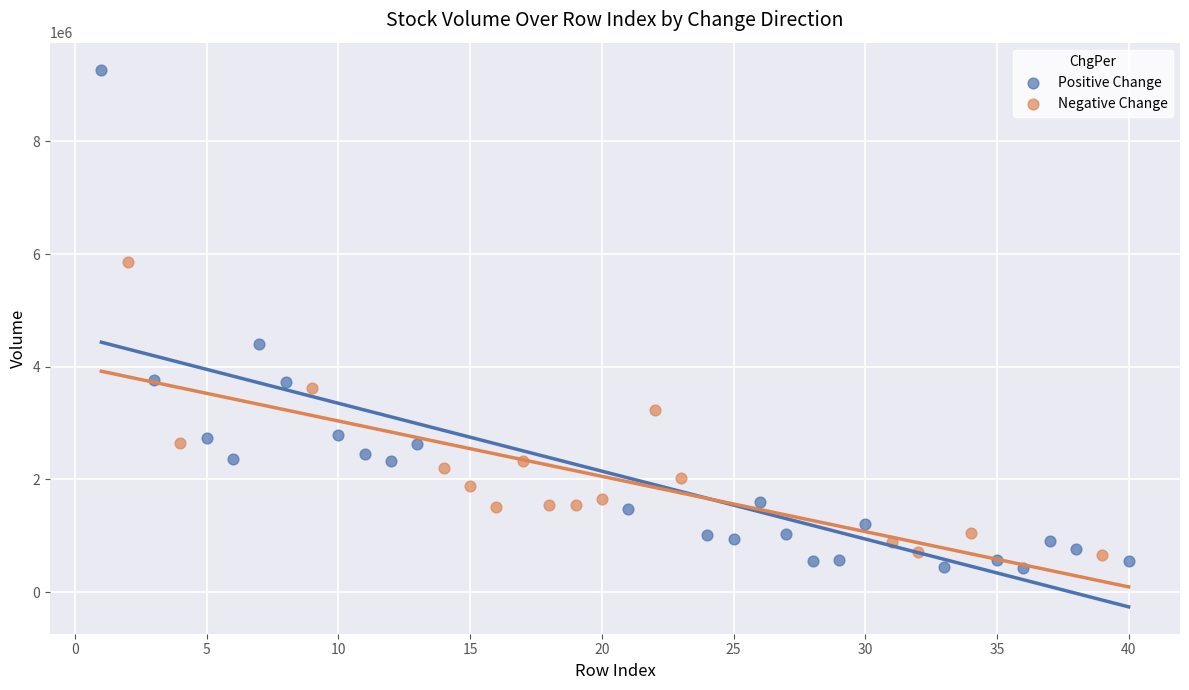

Which series has the largest Y range (max minus min)?

Positive Change